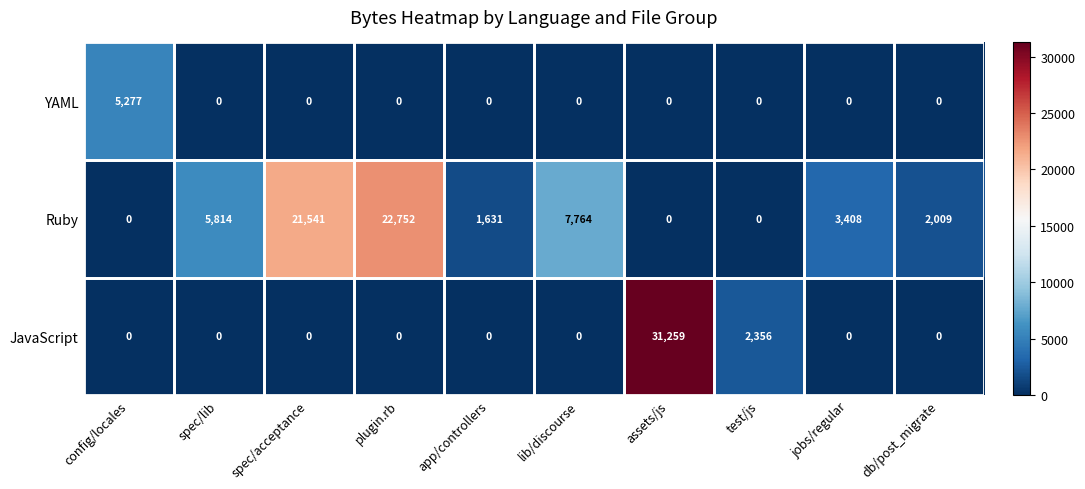

Which series has the widest spread of values?

JavaScript